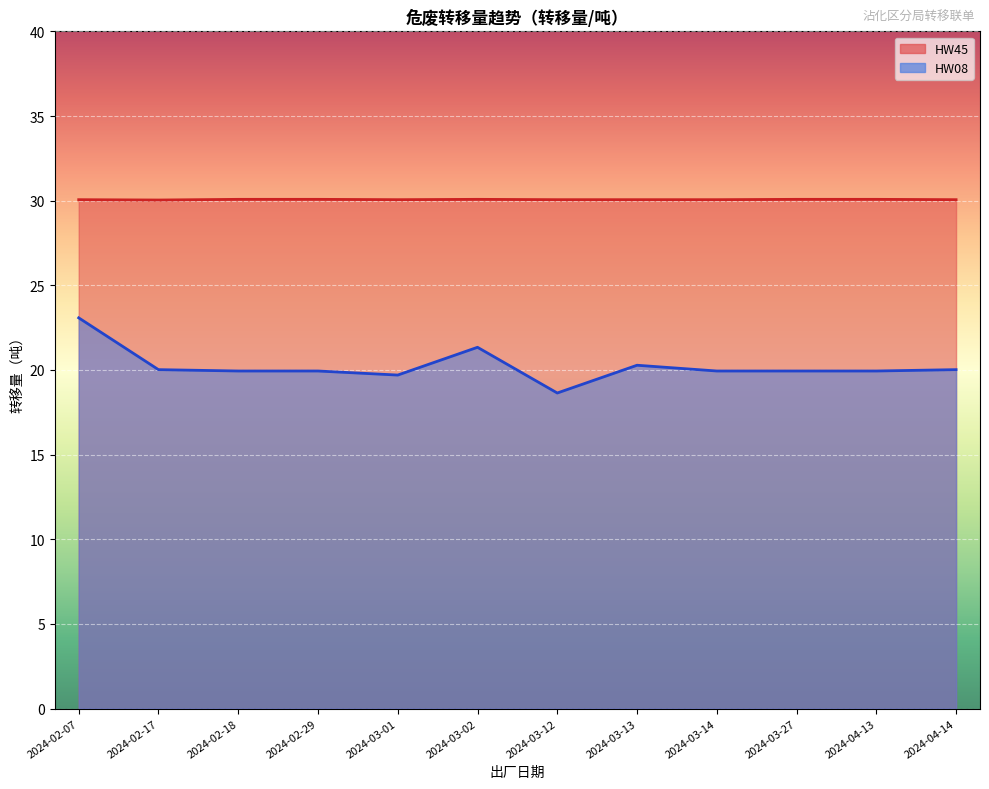

The value of HW08 at 2024-03-01 is 19.7. True or false?

True